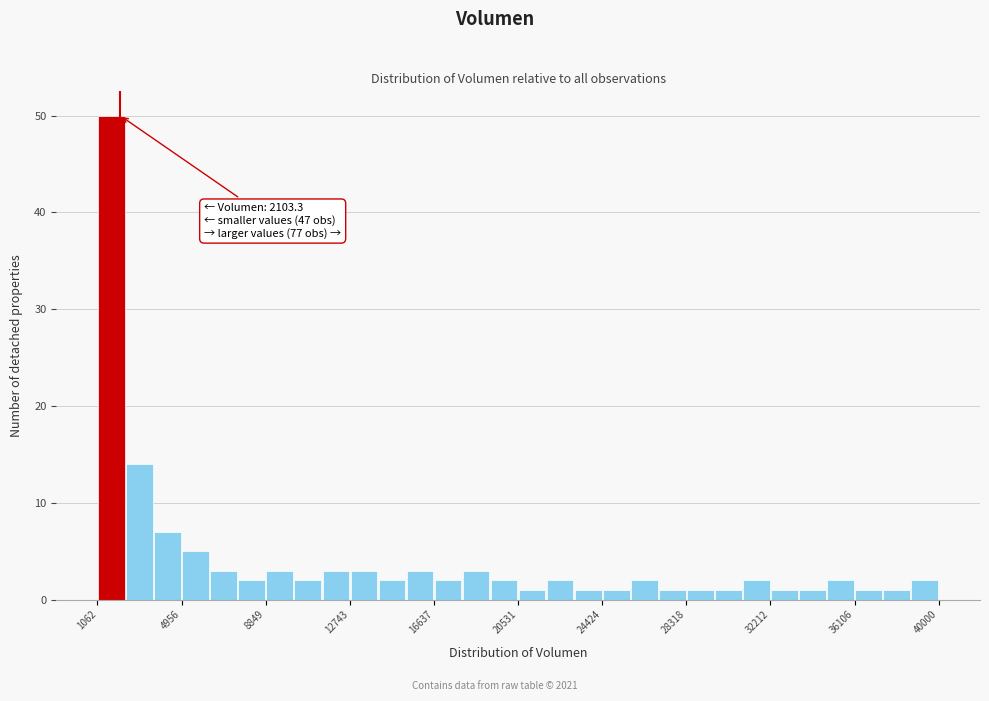

Around what value on the x-axis is the tallest bar? Give the approximate position of its centre, as read against the axis.

1500